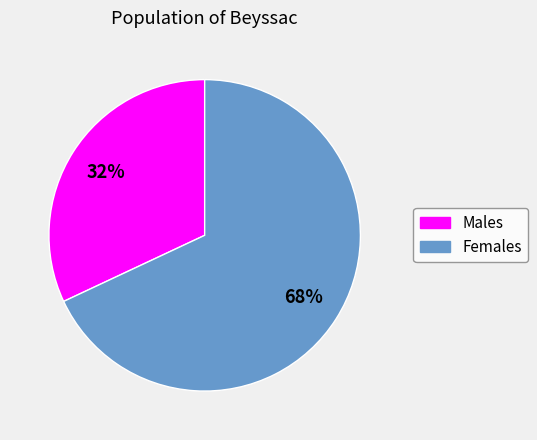

Count the number of slices in the pie.

2